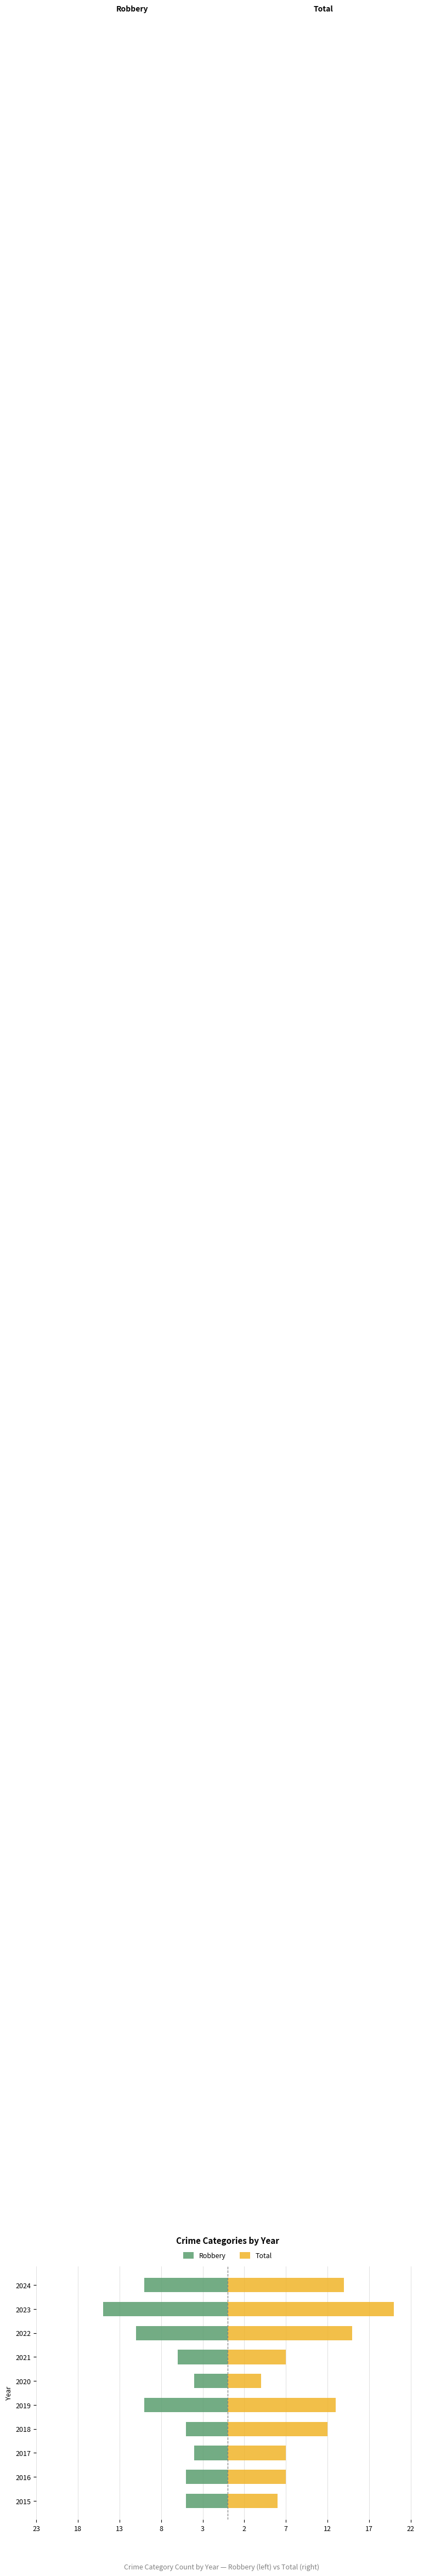

What are all the series names shown in the legend?

Robbery, Total